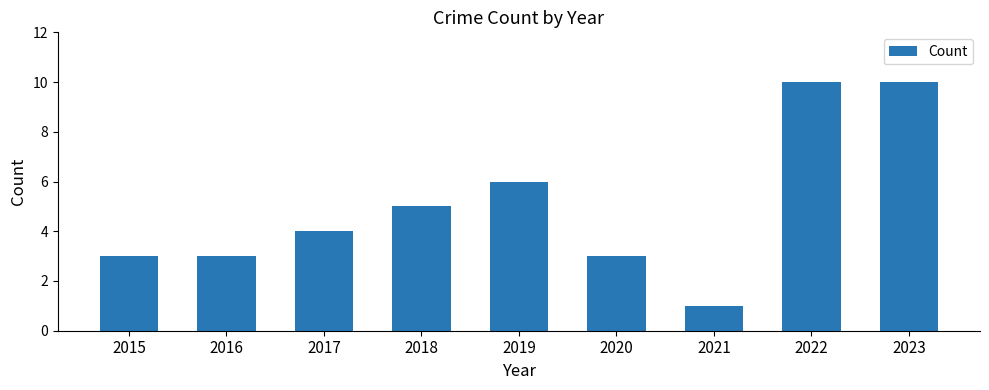

Reading right to left, transcribe all the data shown in this chart.

2023=10	2022=10	2021=1	2020=3	2019=6	2018=5	2017=4	2016=3	2015=3